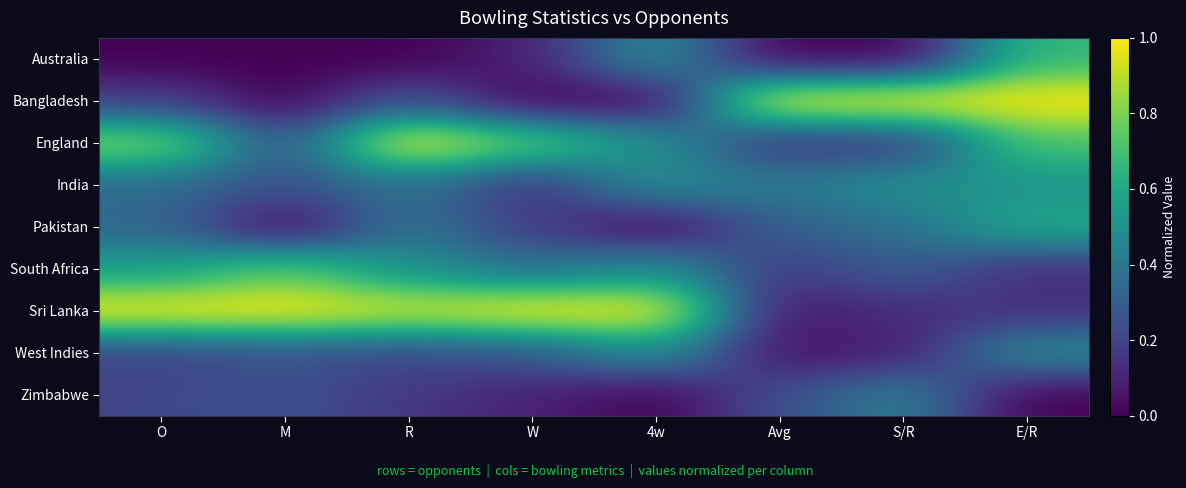

List the series in order of their peak value, lowest first.

Zimbabwe, West Indies, India, Pakistan, Australia, South Africa, Bangladesh, England, Sri Lanka